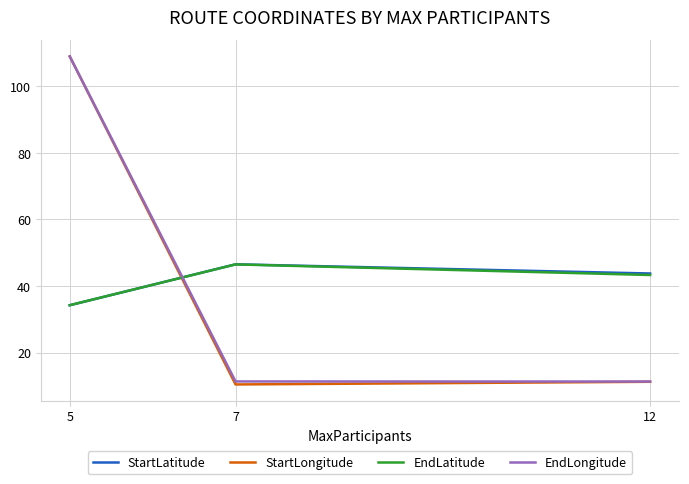

List the labels in order of EndLatitude value, smallest first.

5, 12, 7